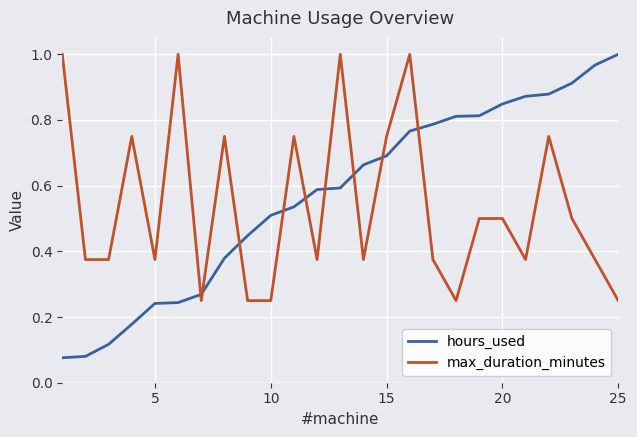

True or false: hours_used and max_duration_minutes intersect in this chart.

True